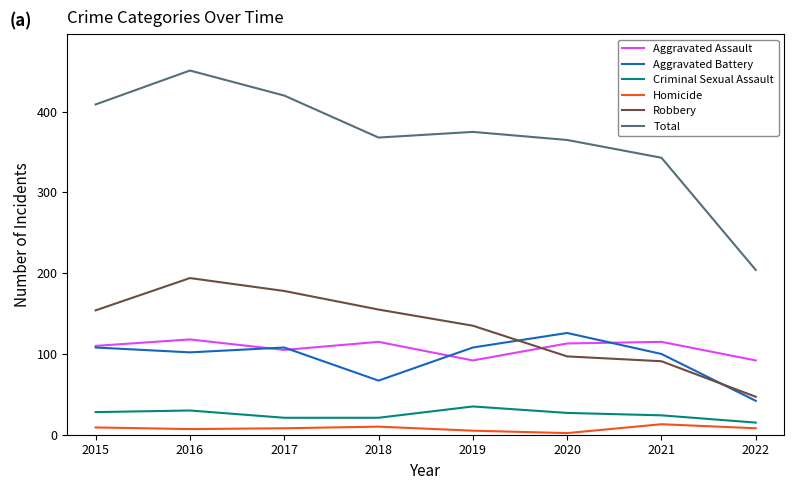

Is the value of Total at 2019 greater than the value of Homicide at 2022?

Yes